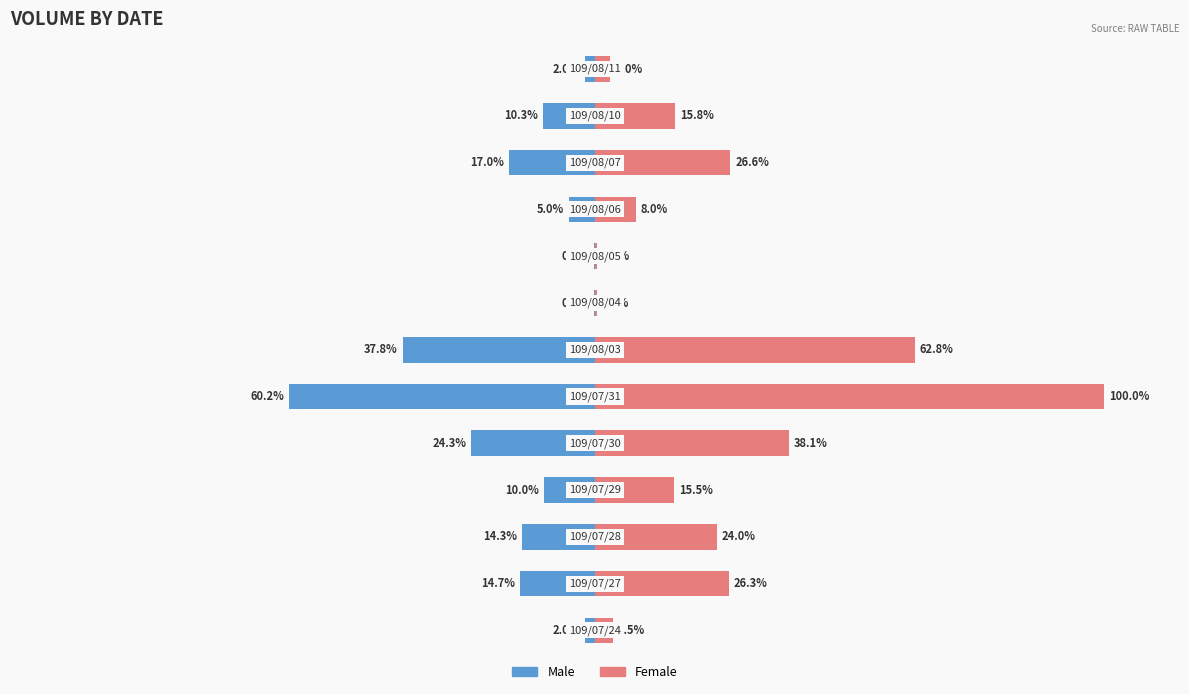

Rank the series by their average value, from highest to lowest.

Female, Male